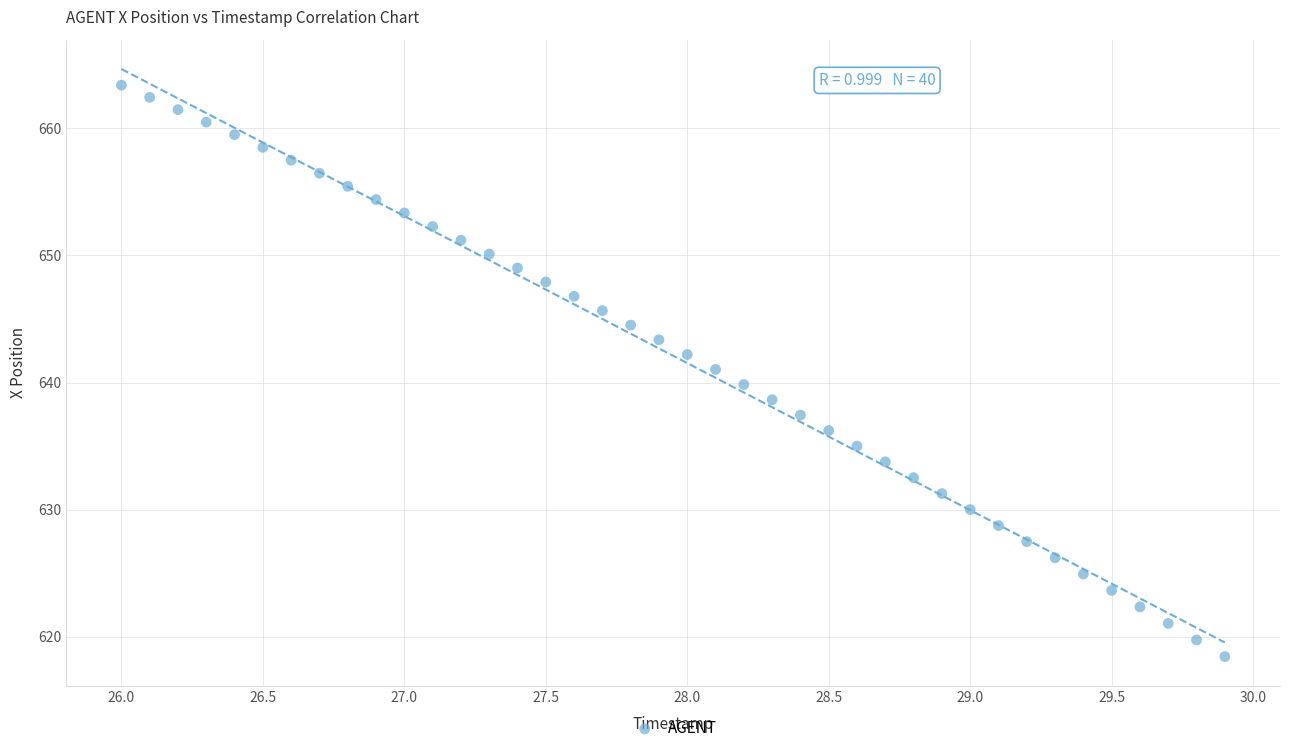

What is the range of X values (max minus min)?

3.9